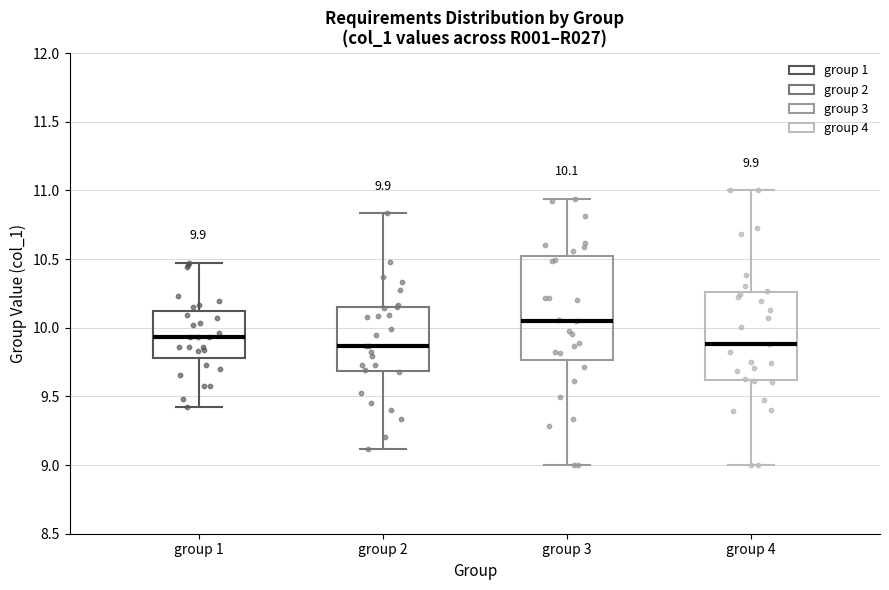

Which box's median line is the highest?

group 3